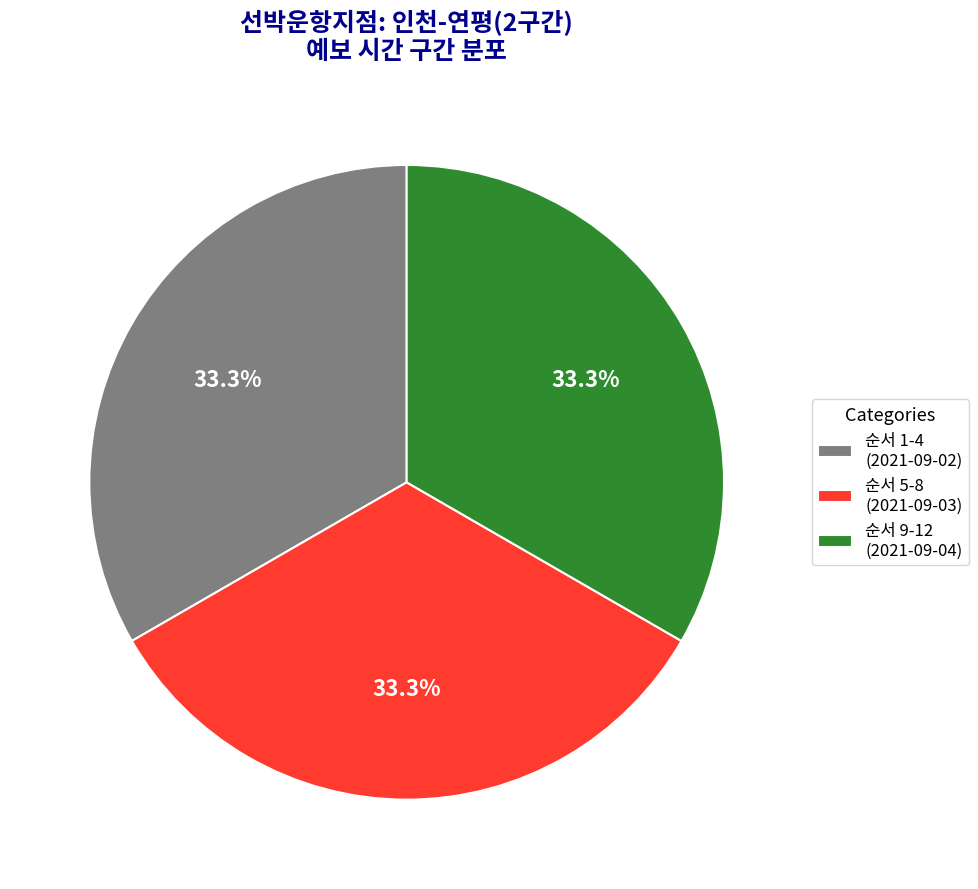

How many slices are in this pie chart?

3